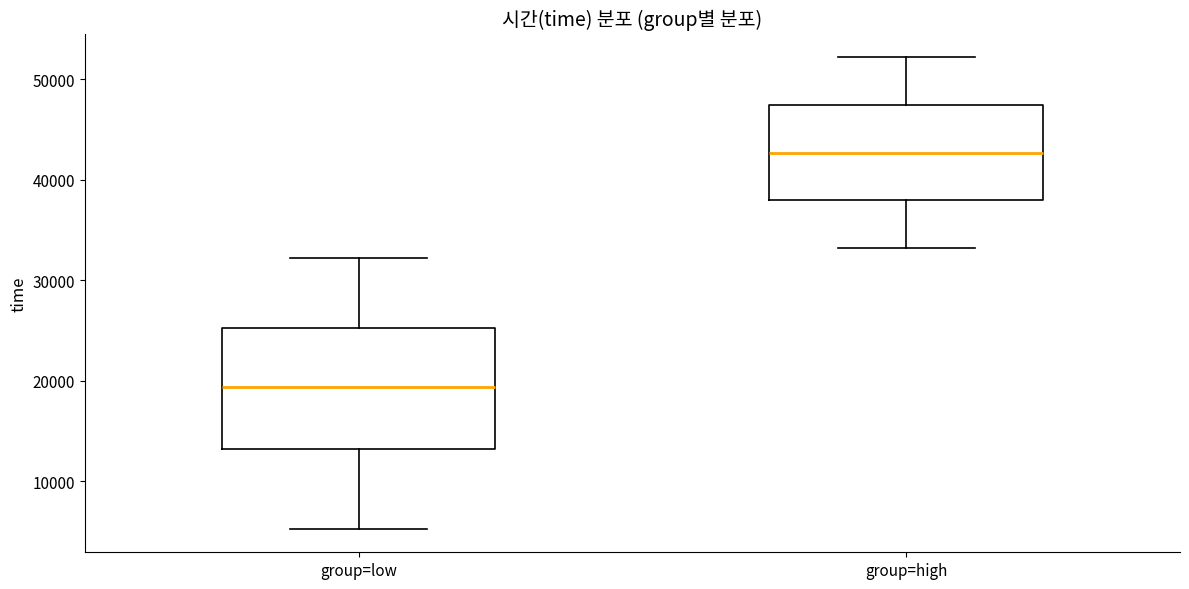

Reading left to right, read every box against the y-axis: the position of its median line, the range the box covers, and the ends of its whiskers. The values are not printed on the chart, so give them approximately, as read against the axis.

group=low: median 19000, box 13000 to 25000, whiskers 5000 to 32000
group=high: median 43000, box 38000 to 47000, whiskers 33000 to 52000